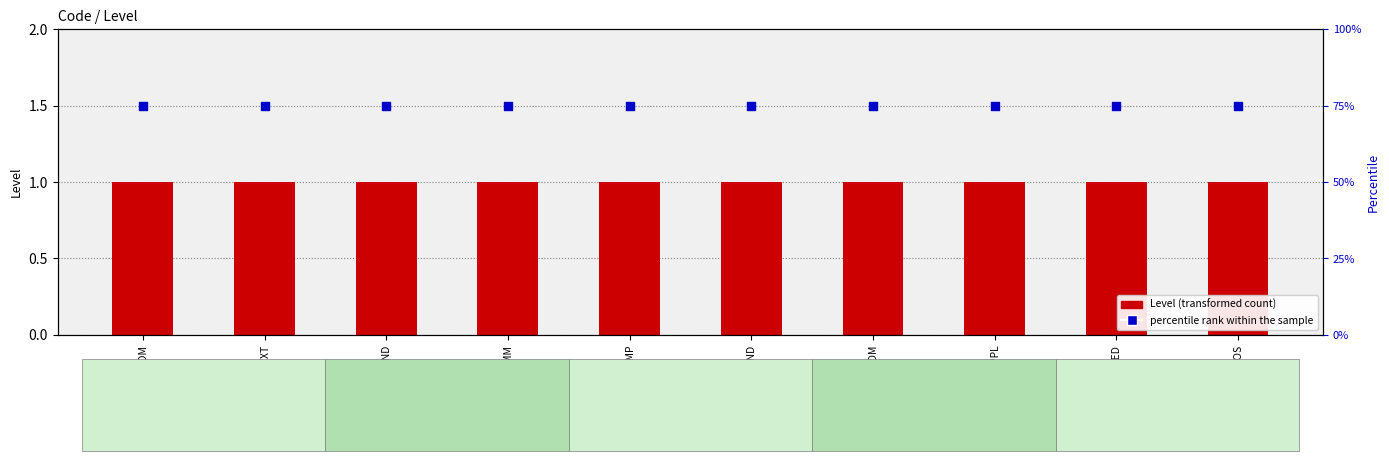

Which series reaches the minimum Y coordinate?

Level (transformed count)